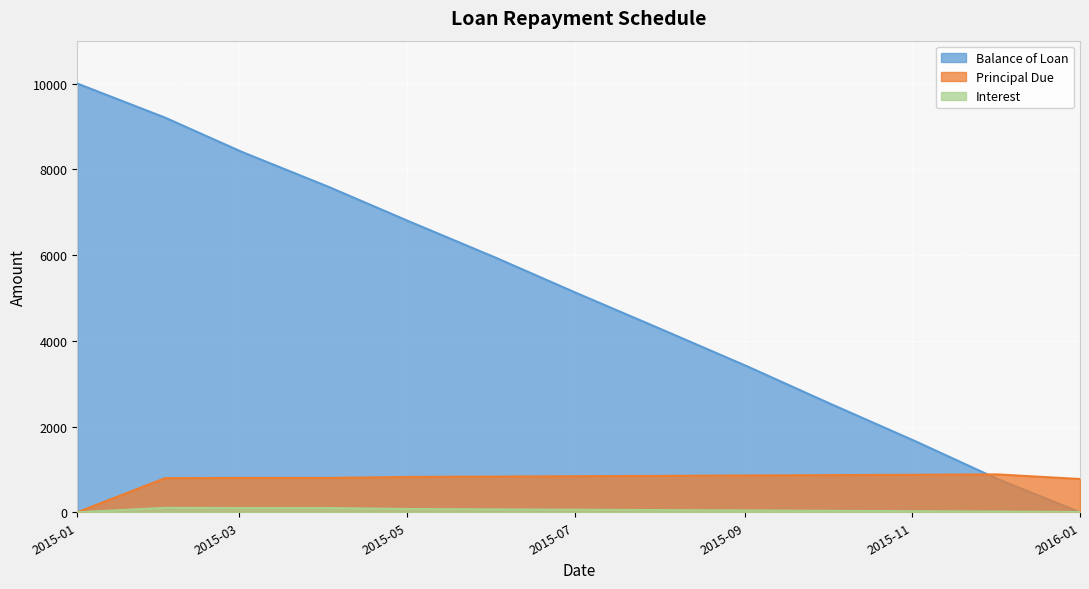

What is the sum of all Interest values?

683.1